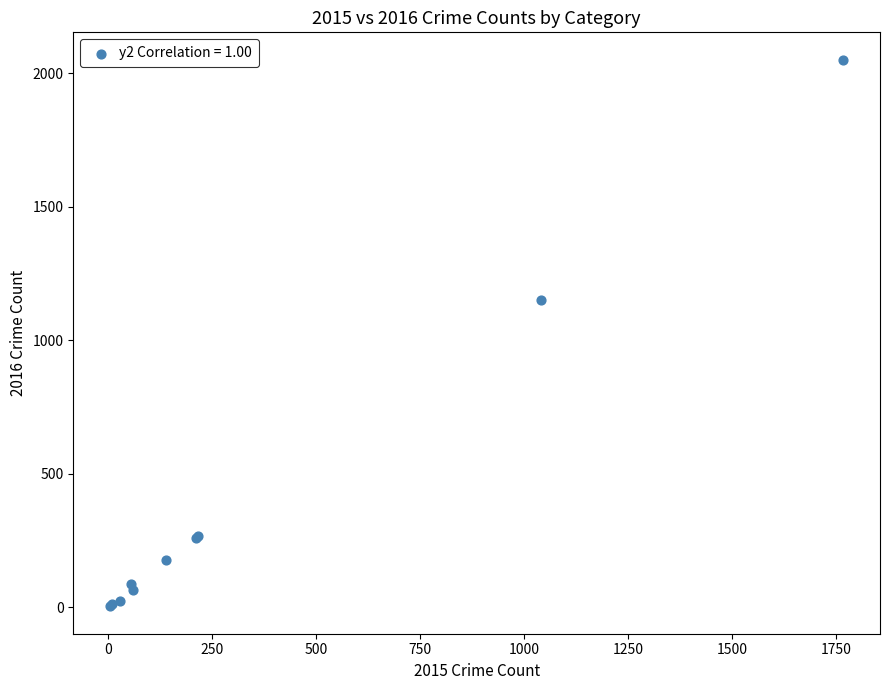

What Y value in the scatter plot is closest to 1027?

1151